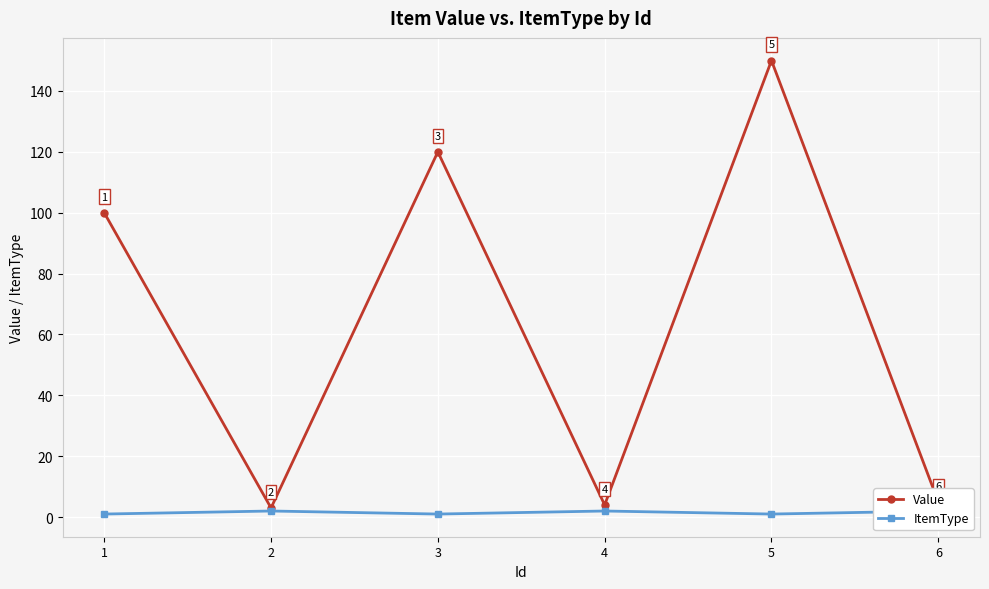

How many data points does each series have?

6